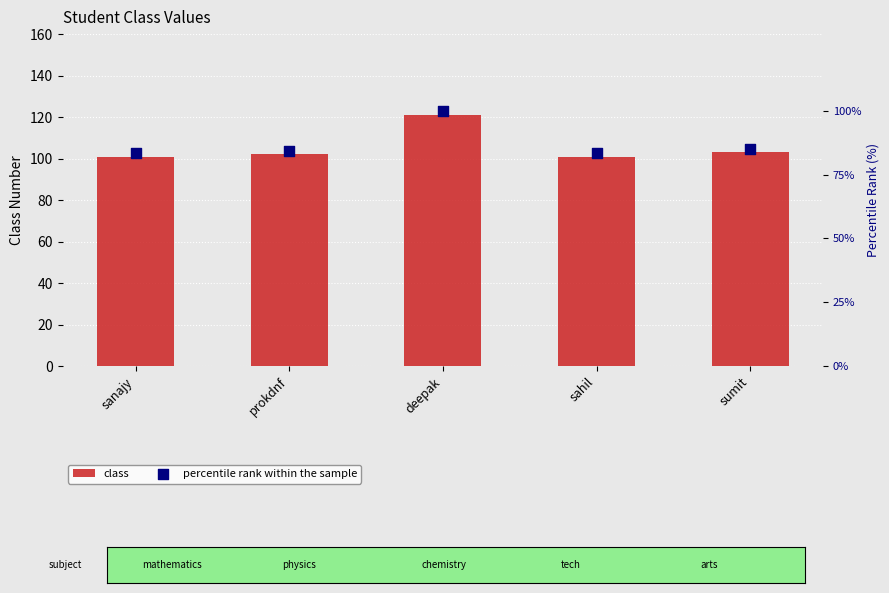

Which series has the largest Y range (max minus min)?

class